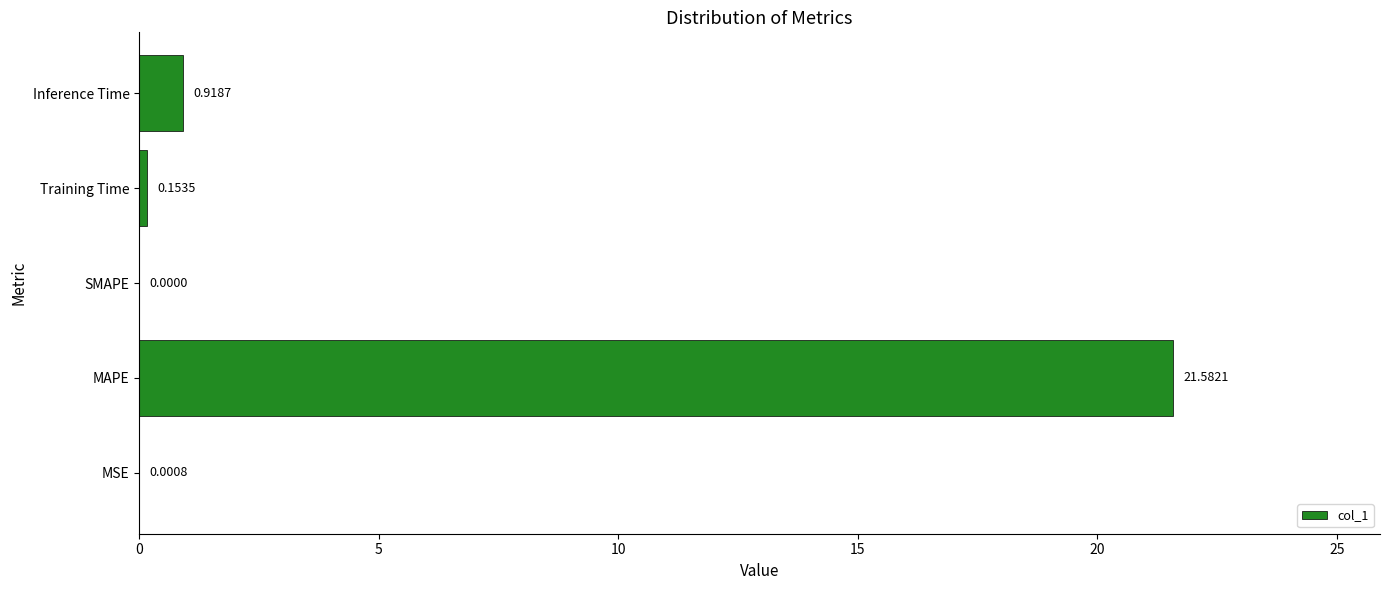

Where is the data nearest to the value 10?

Inference Time